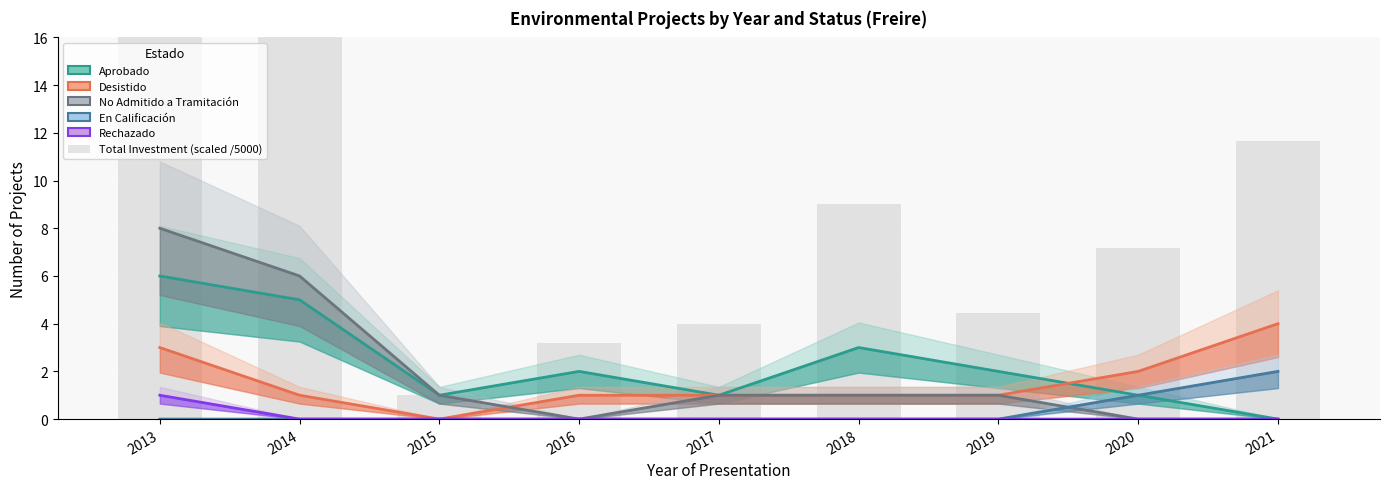

What is the sum of the Rechazado values at 2013 and 2020?

1.0